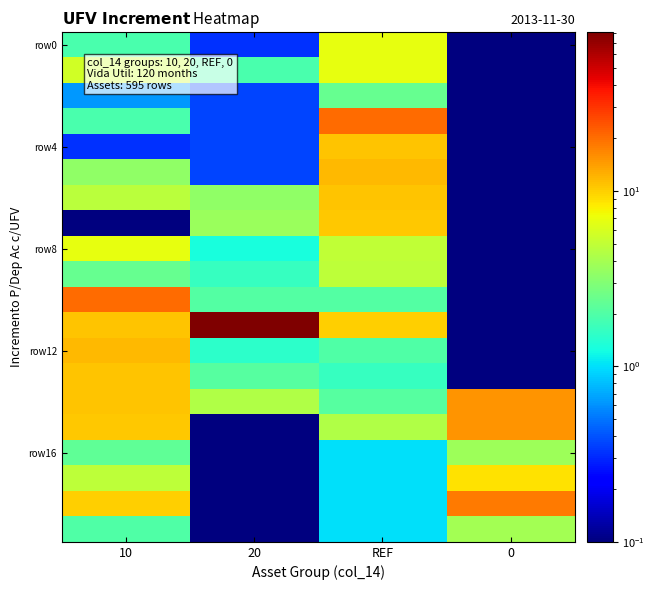

What is the total value across all series at 0?

65.6